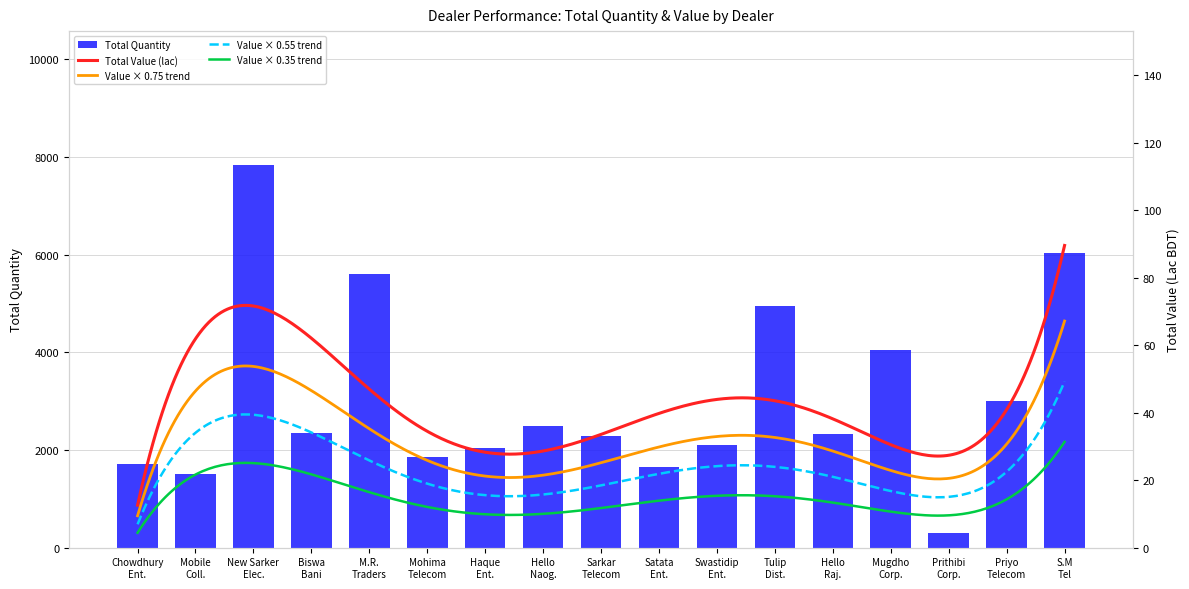

What is the difference between the second highest and minimum values in the Total Quantity series?

5733